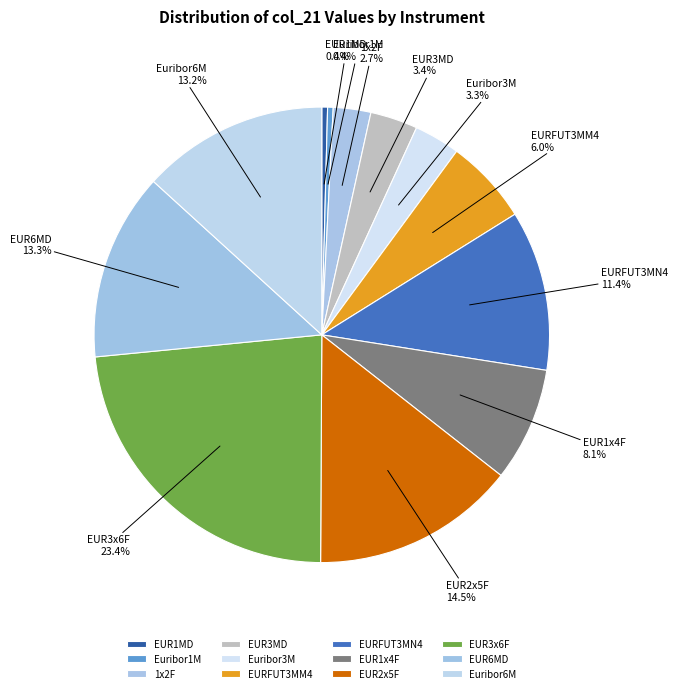

Is it true that Euribor1M is 0% of the pie?

True